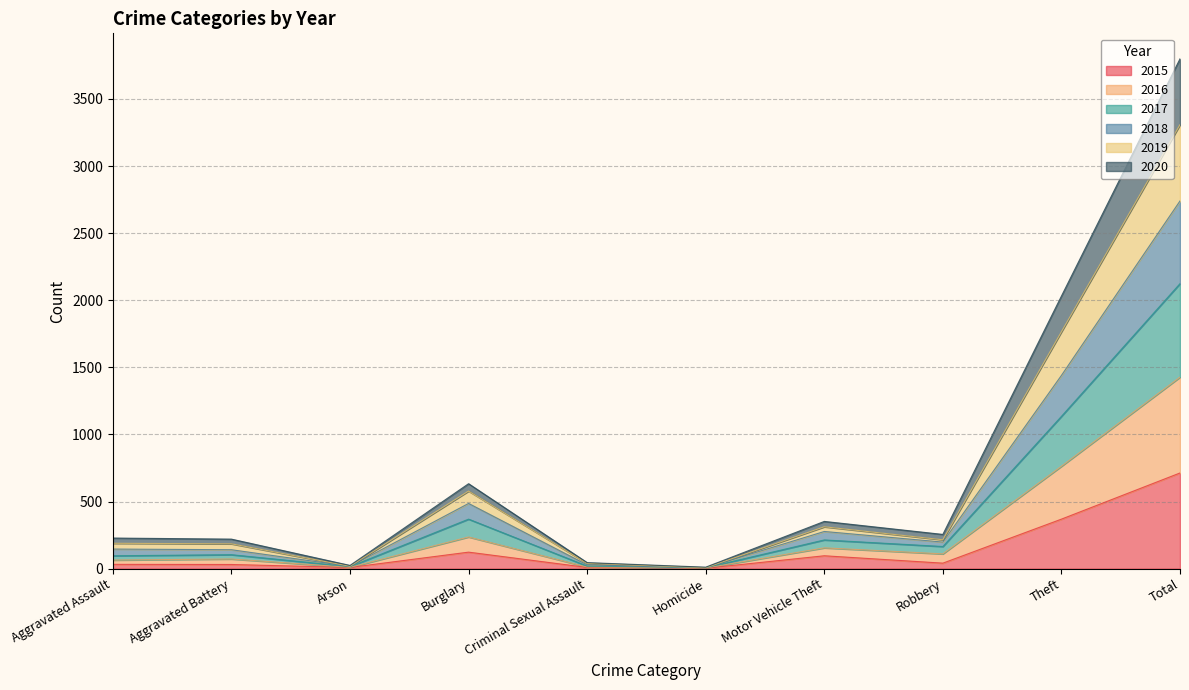

What is the highest value of the 2015 series?

713